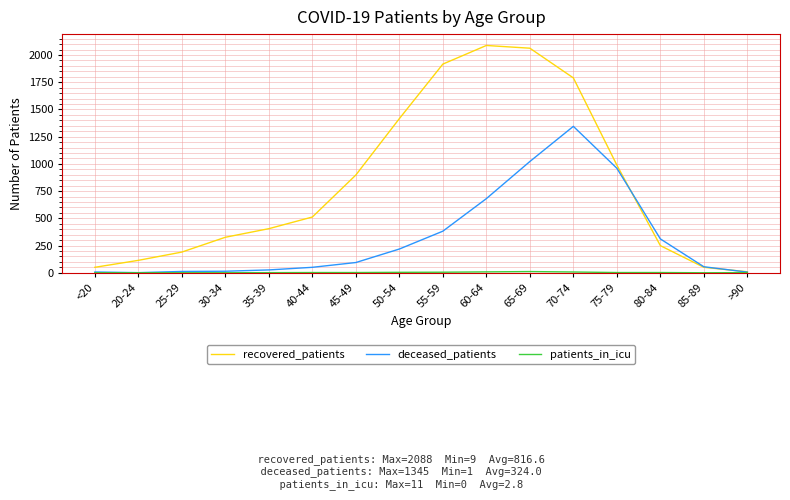

Is it true that recovered_patients equals 989 at 75-79?

True